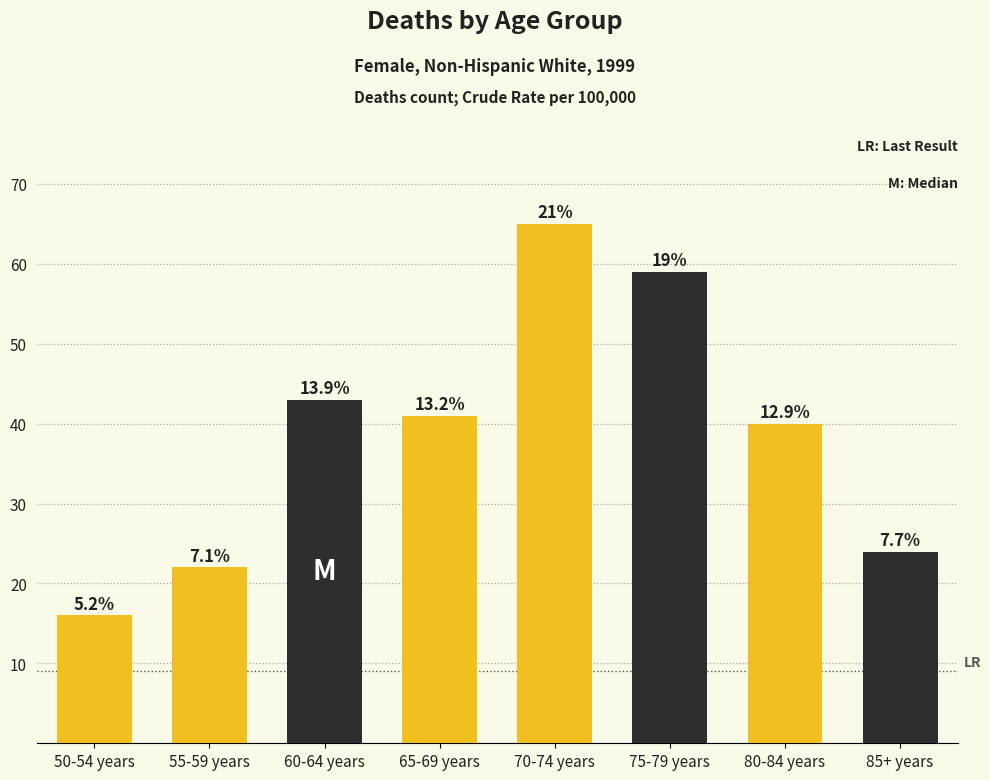

How many bars are there in total?

8